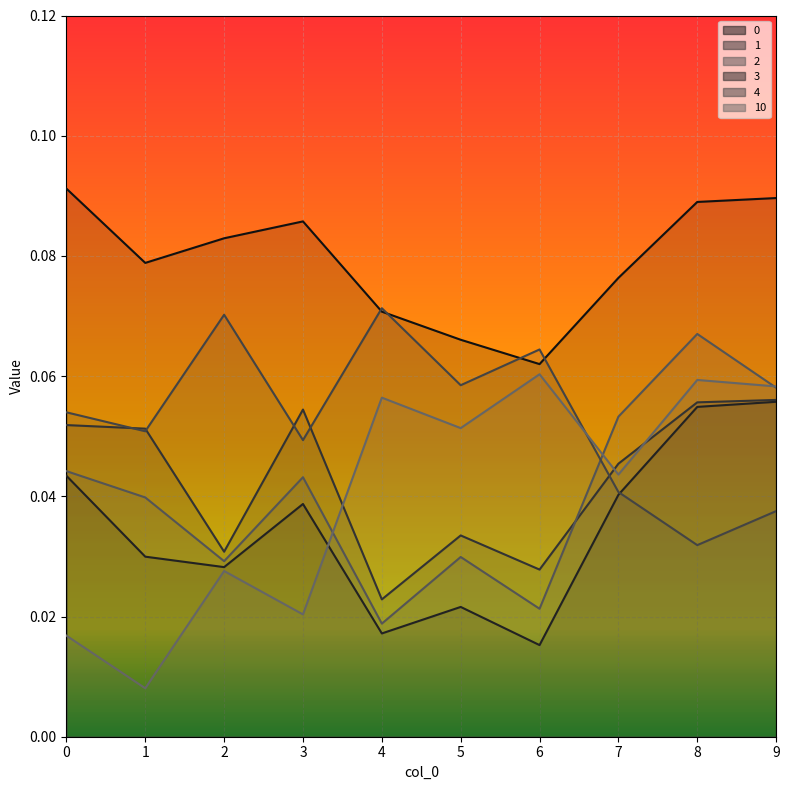

Read the 4 value at 0.

0.1